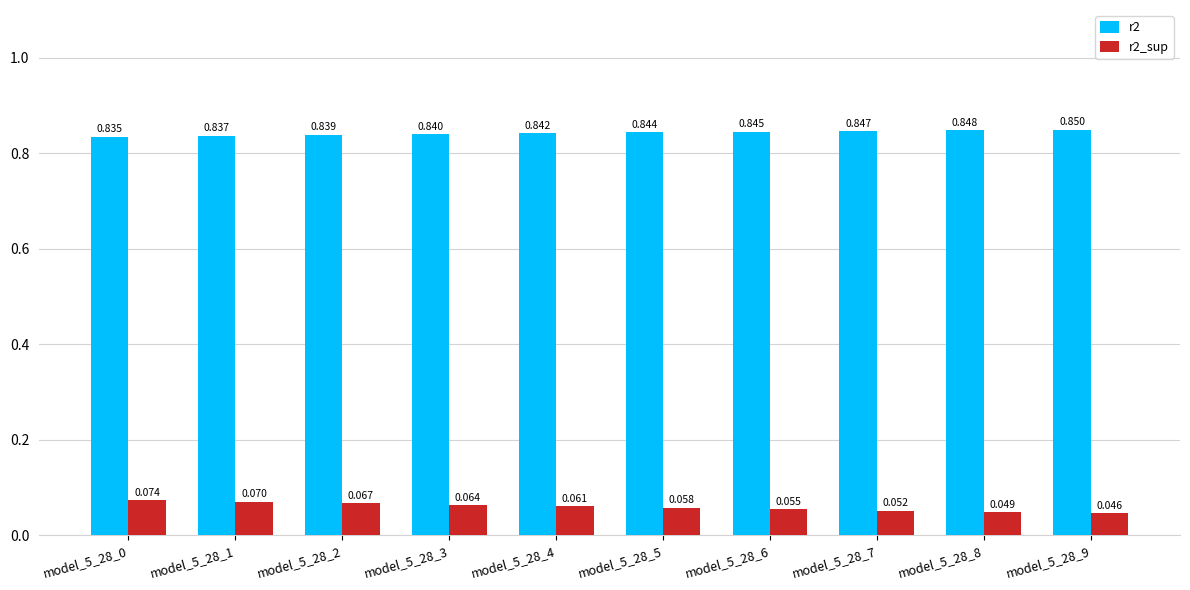

How many bars are there in each group?

2